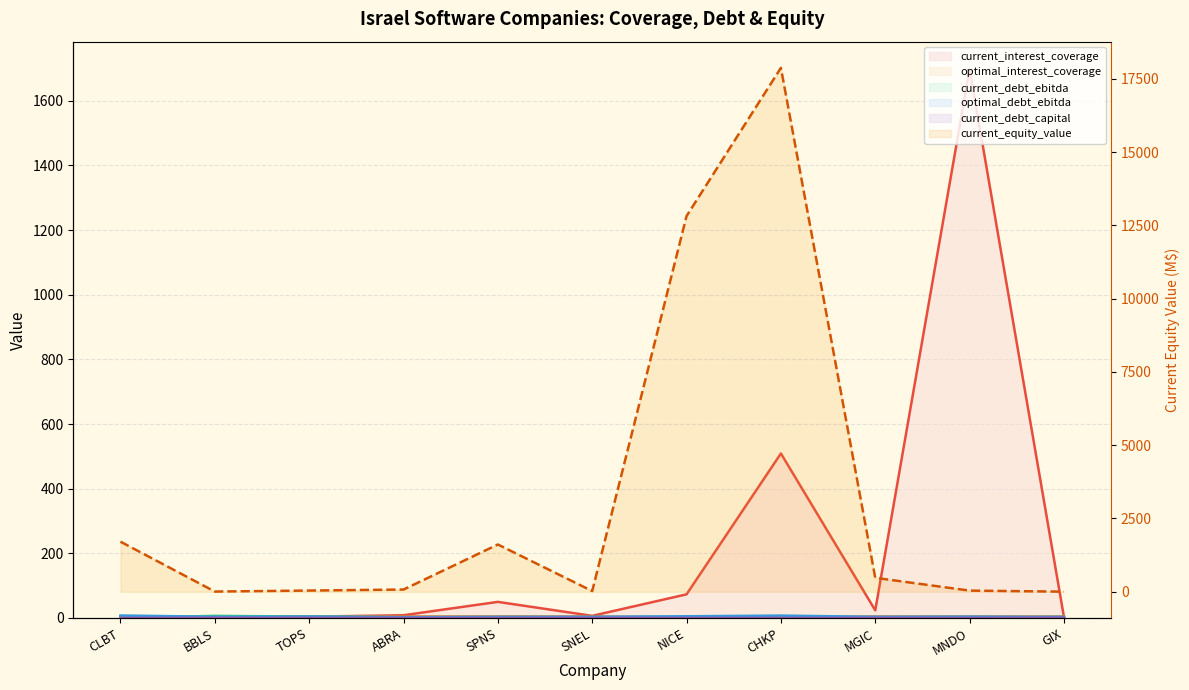

What is the value of the current_interest_coverage point at the 6th from the left?

6.6